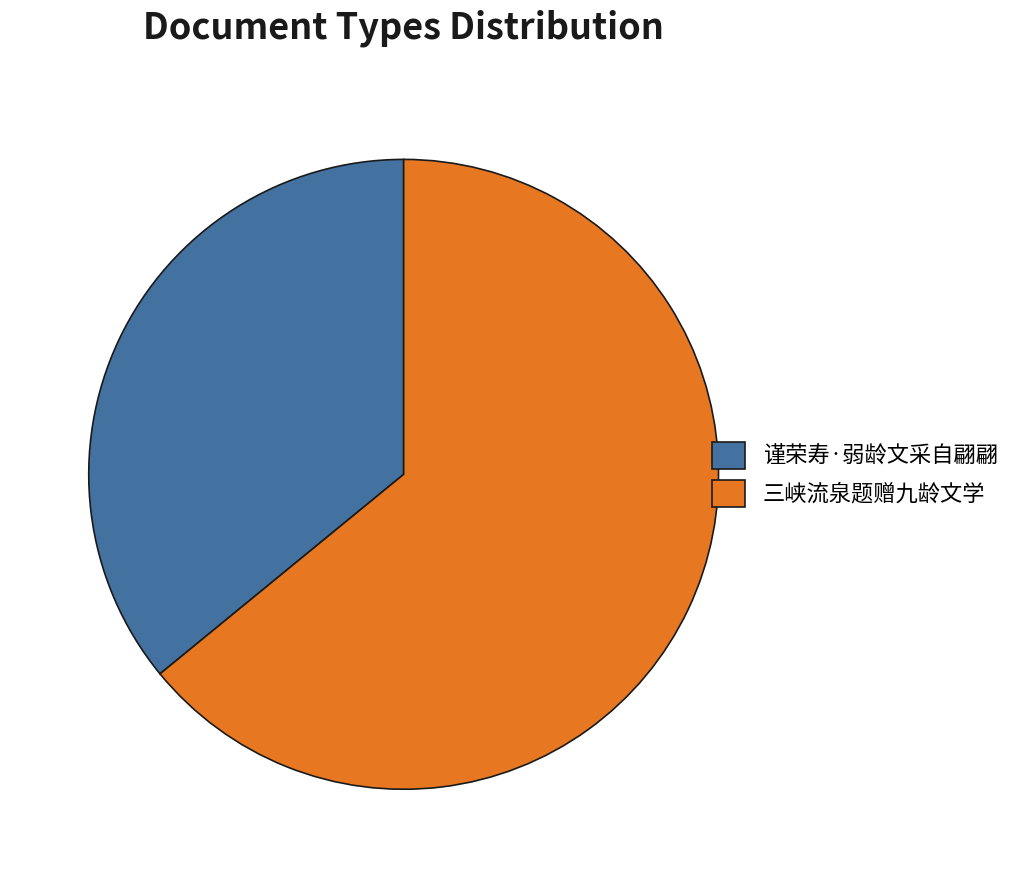

Which category has the biggest portion of the pie?

三峡流泉题赠九龄文学